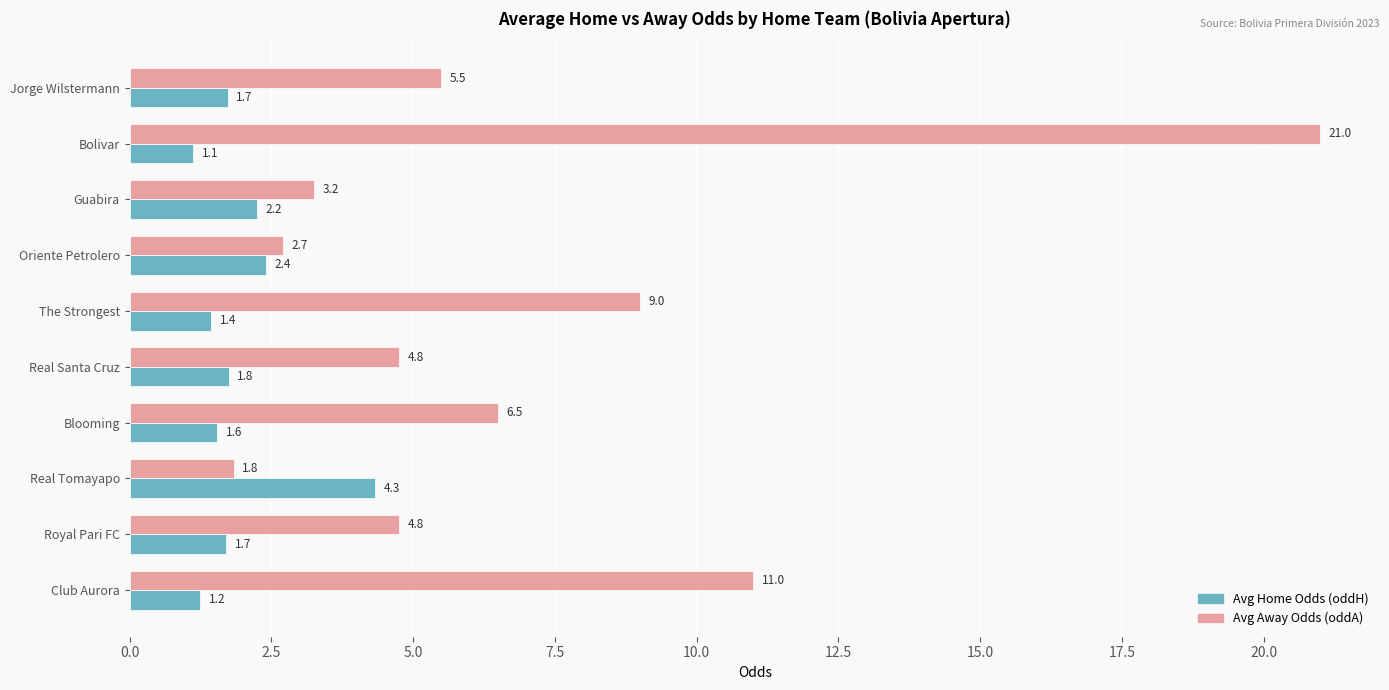

Rank the series by their average value, from lowest to highest.

Avg Home Odds (oddH), Avg Away Odds (oddA)